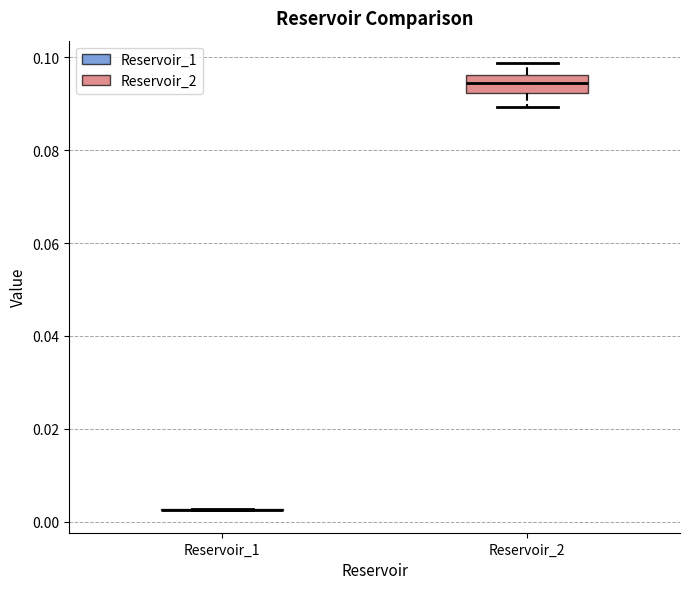

Reading left to right, read every box against the y-axis: the position of its median line, the range the box covers, and the ends of its whiskers. The values are not printed on the chart, so give them approximately, as read against the axis.

Reservoir_1: box collapsed to a line at 0.002, whiskers 0.002 to 0.002
Reservoir_2: median 0.094, box 0.092 to 0.096, whiskers 0.090 to 0.098